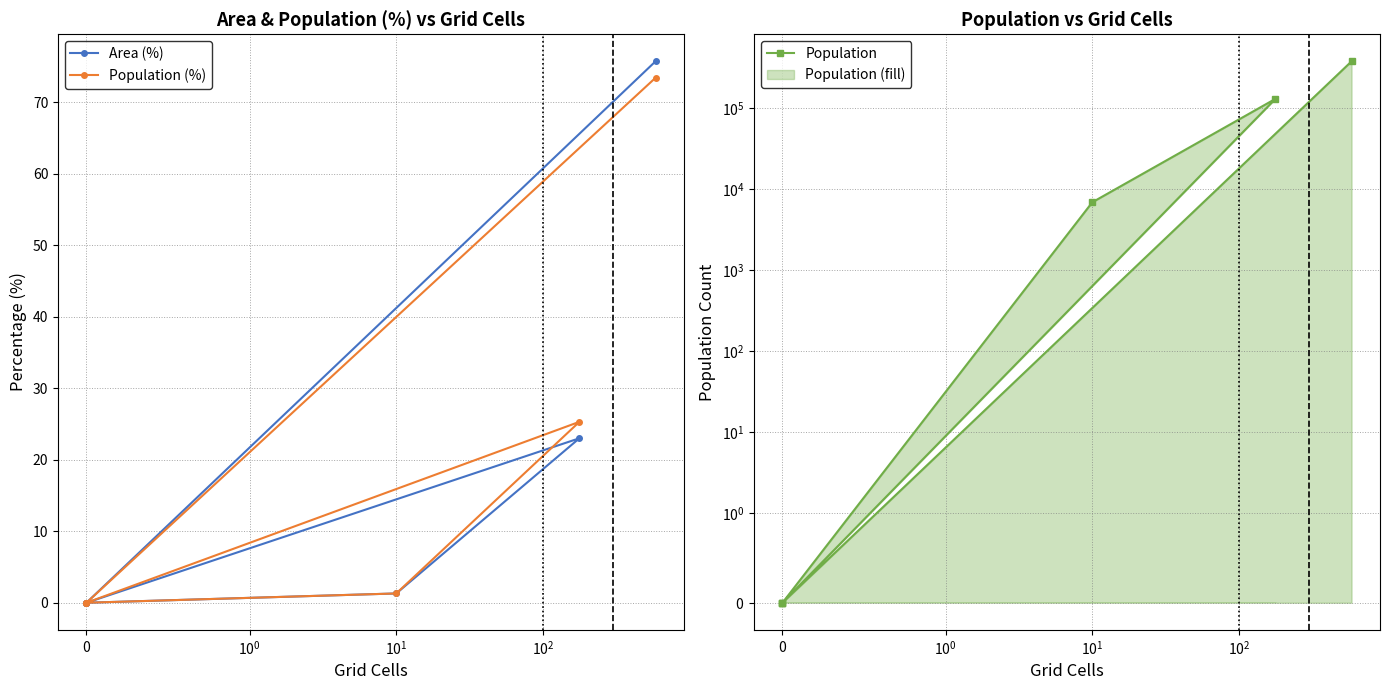

Count the number of categories in the chart.

6